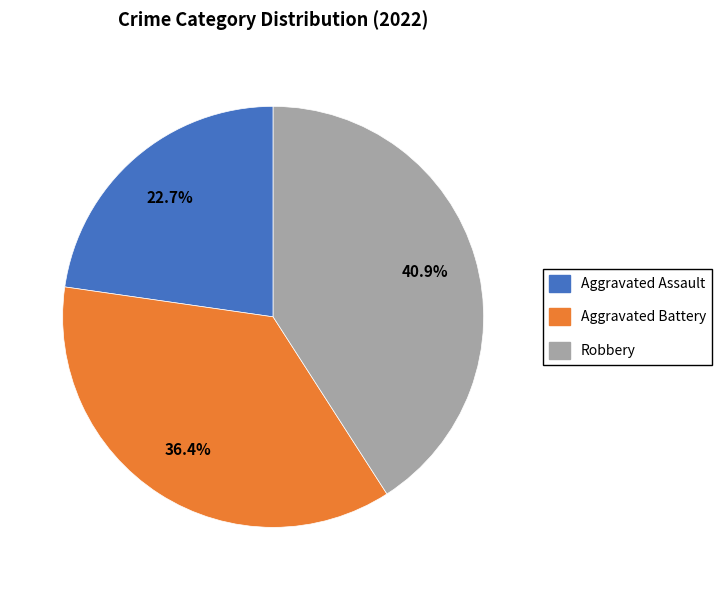

To the nearest percent, what is the average slice percentage?

33%